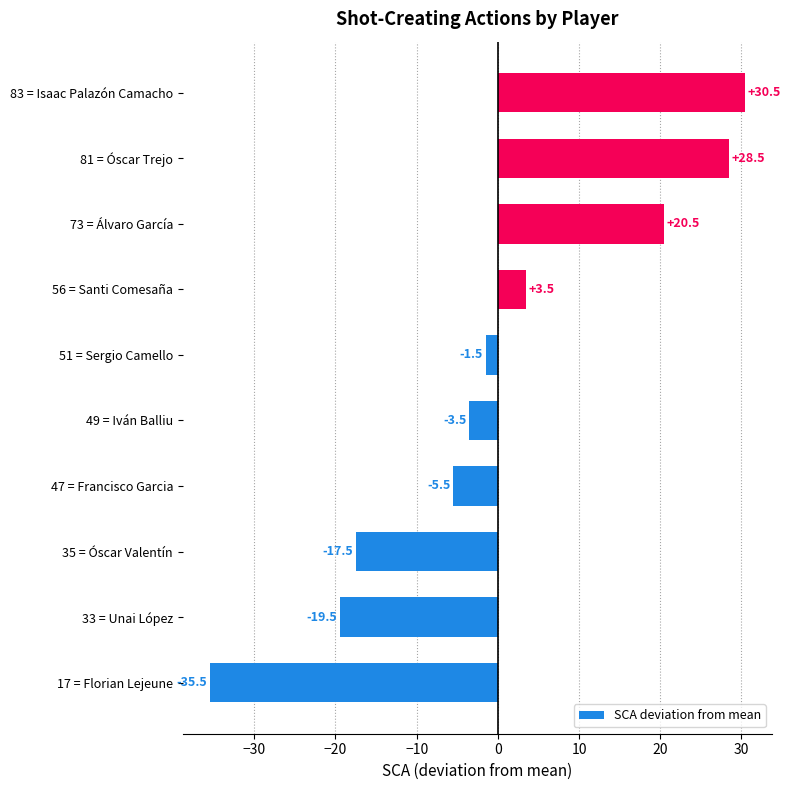

Reading bottom to top, transcribe all the data shown in this chart.

17 = Florian Lejeune=-35.5	33 = Unai López=-19.5	35 = Óscar Valentín=-17.5	47 = Francisco Garcia=-5.5	49 = Iván Balliu=-3.5	51 = Sergio Camello=-1.5	56 = Santi Comesaña=3.5	73 = Álvaro García=20.5	81 = Óscar Trejo=28.5	83 = Isaac Palazón Camacho=30.5